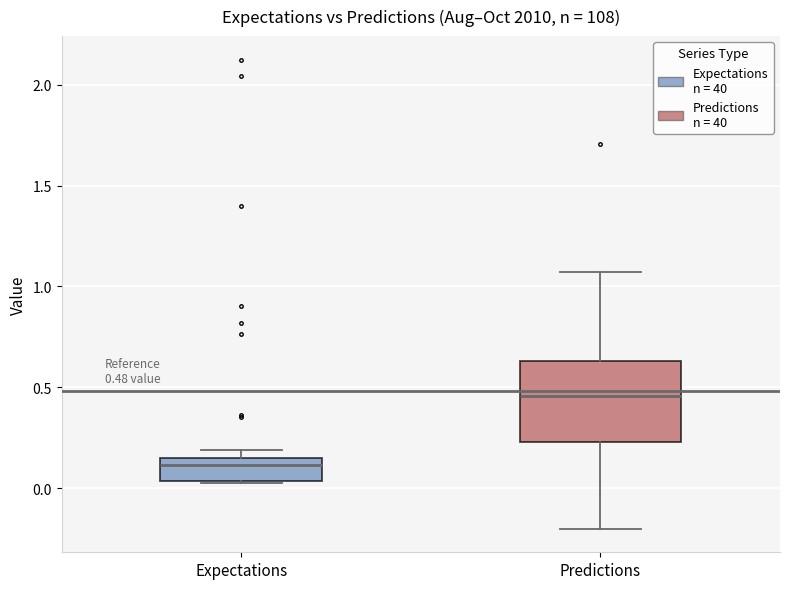

Which box has the lowest median line?

Expectations